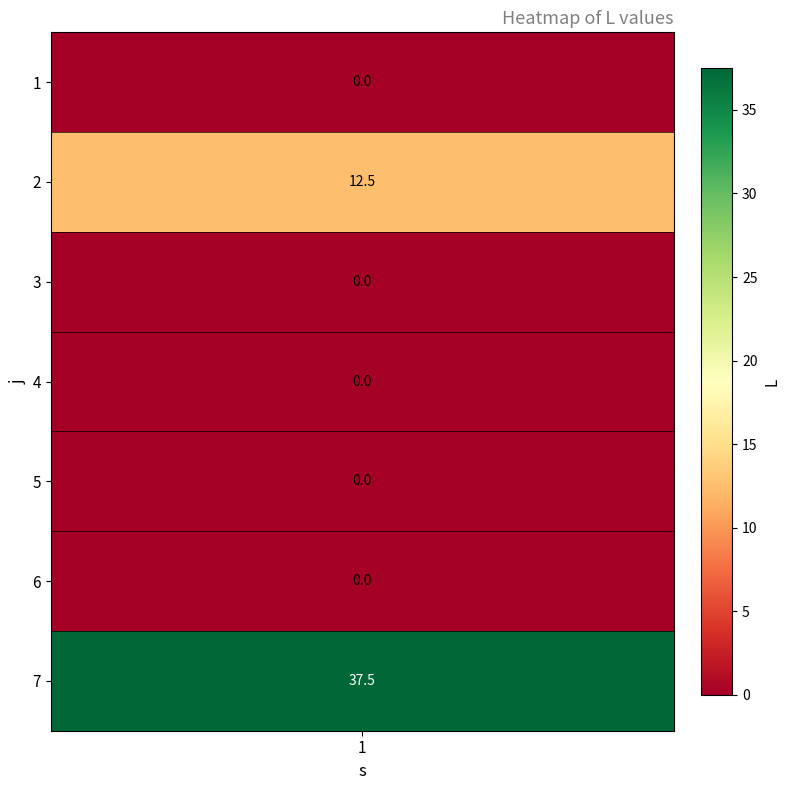

What is the change in value from 4 to 7?

+37.5